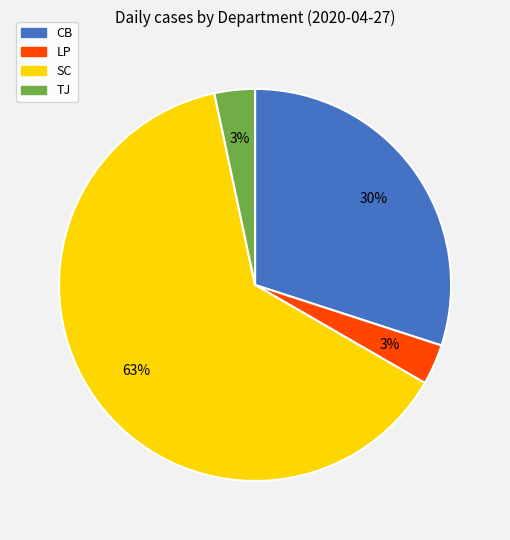

To the nearest percent, what is the average slice percentage?

25%